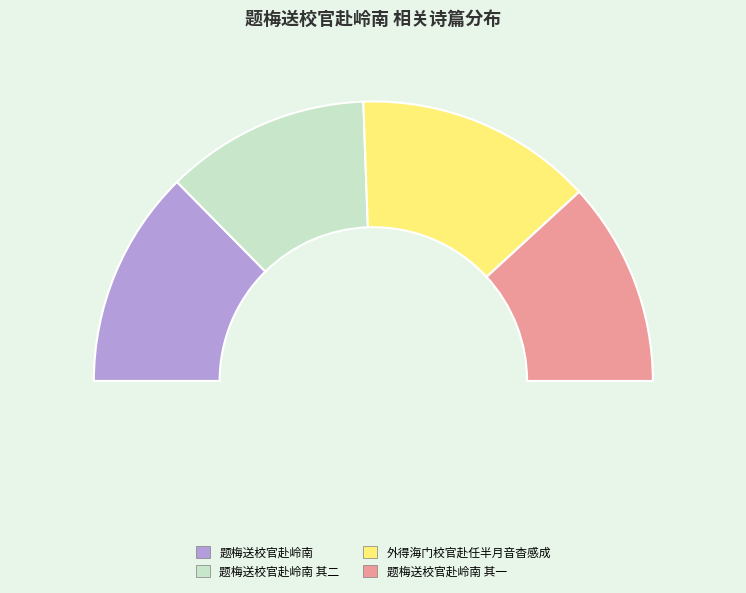

To the nearest percent, what is the difference between the 外得海门校官赴任半月音杳感成 and 题梅送校官赴岭南 slice percentages?

2%